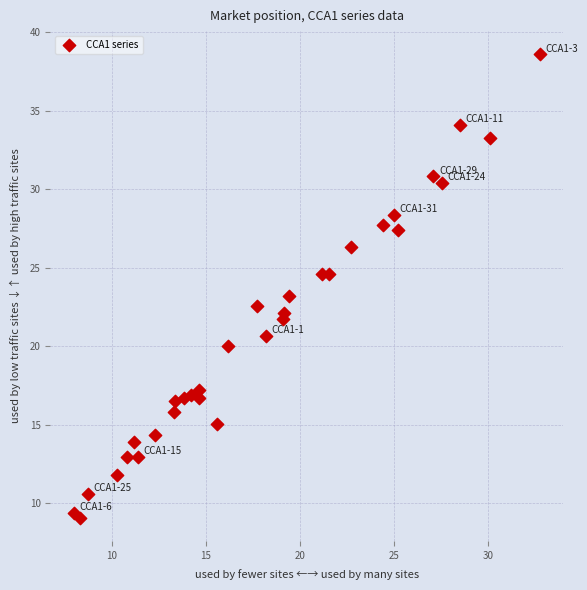

What is the range of X values (max minus min)?

24.8